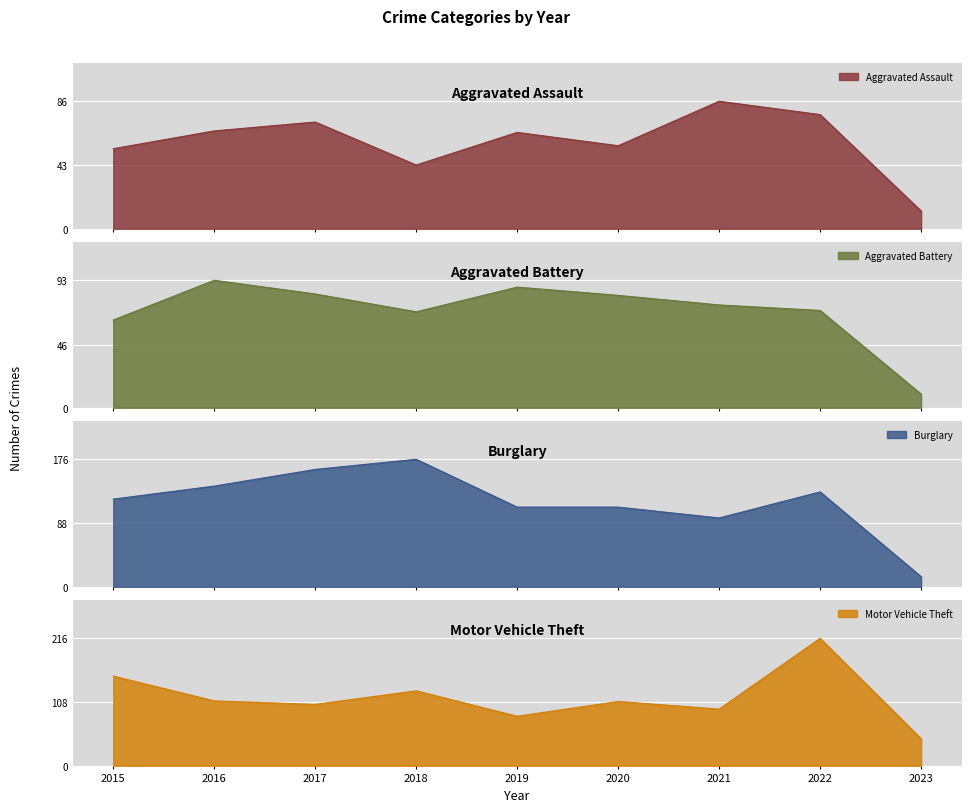

The Motor Vehicle Theft series shows 138 at 2017. True or false?

False